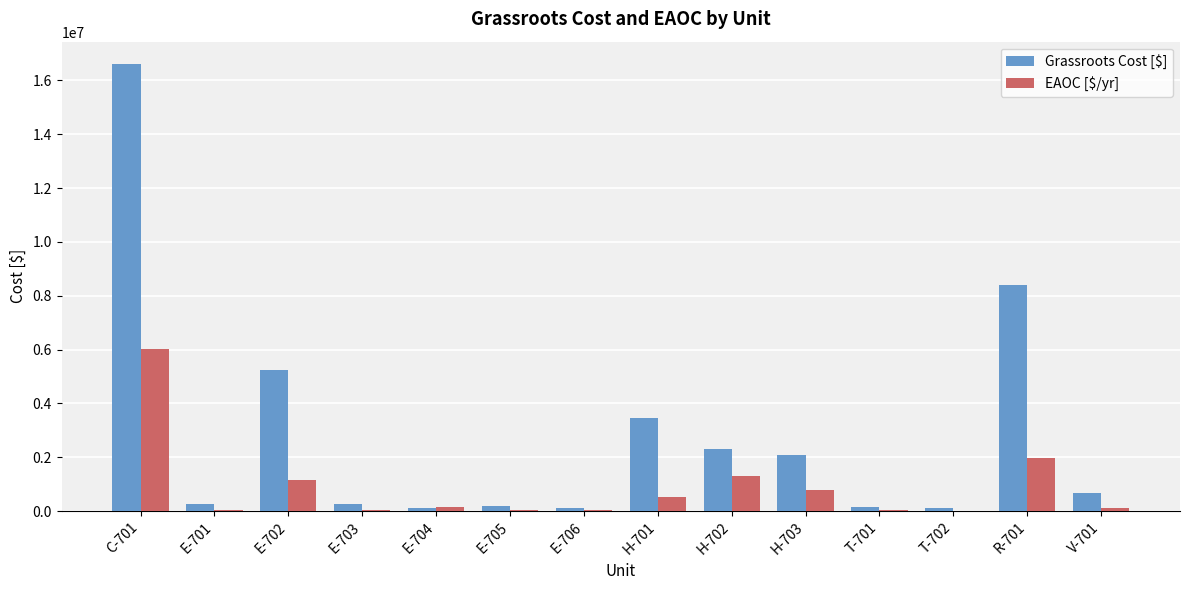

How many data points does each series have?

14